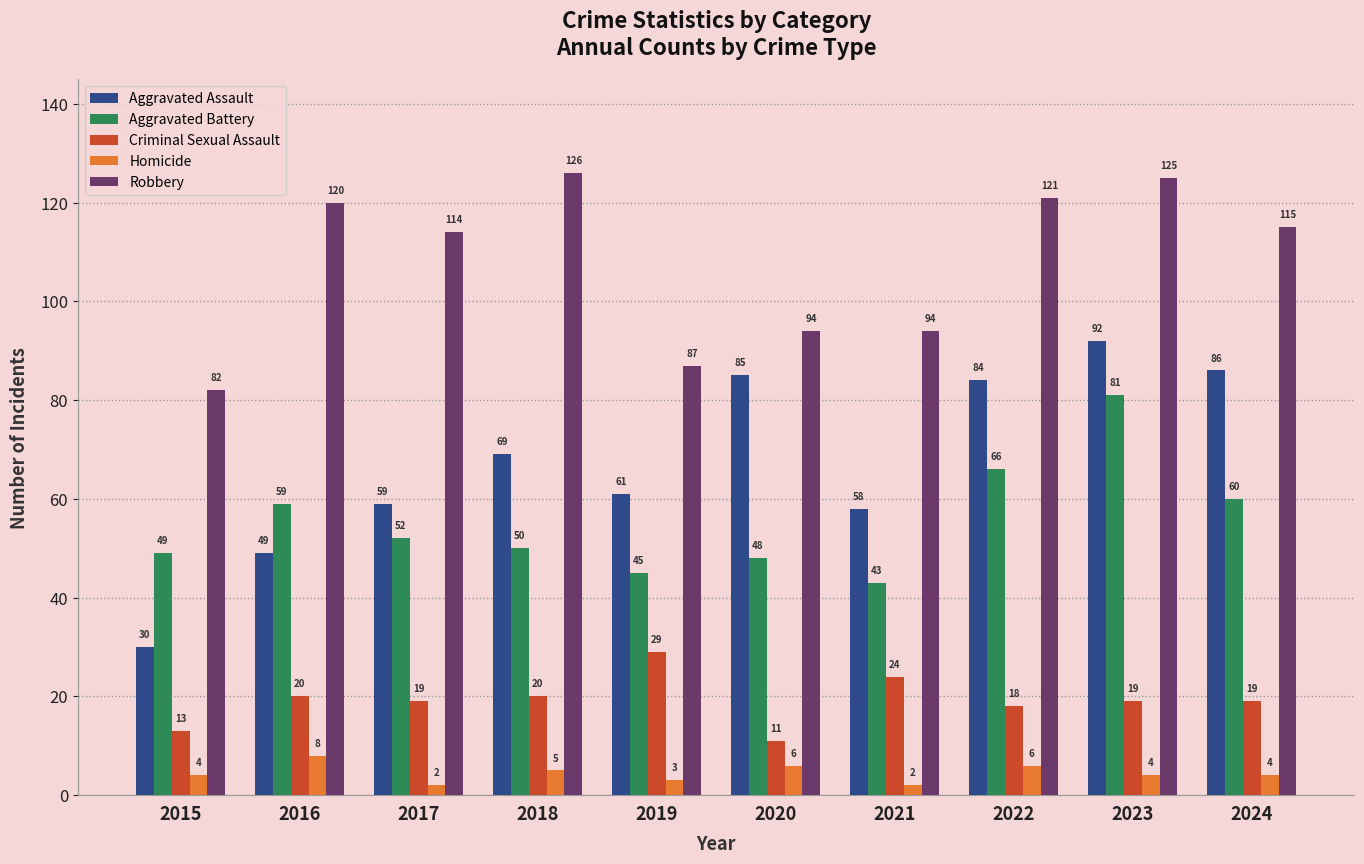

How many data points in Aggravated Battery are less than 52?

5